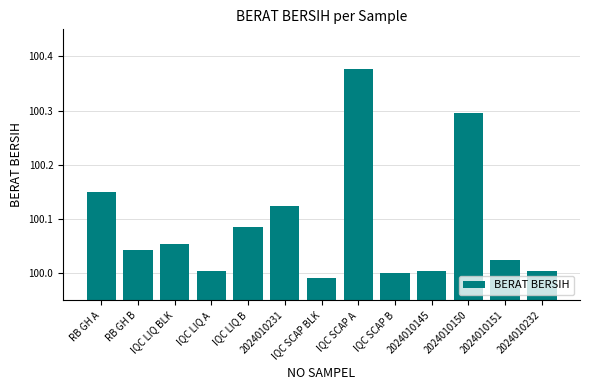

The value at 2024010151 is 100.0. True or false?

True